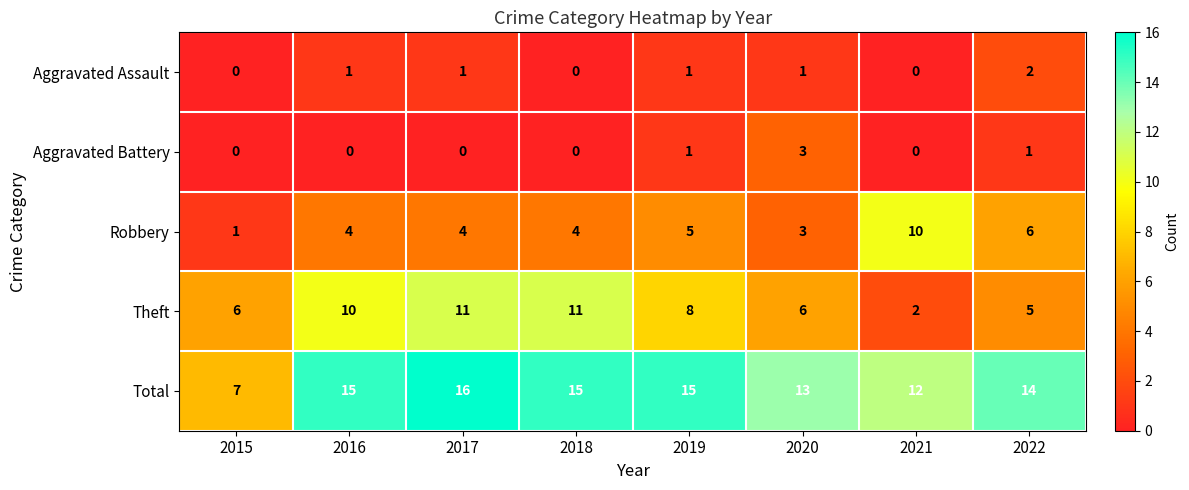

List the series in order of their peak value, highest first.

Total, Theft, Robbery, Aggravated Battery, Aggravated Assault